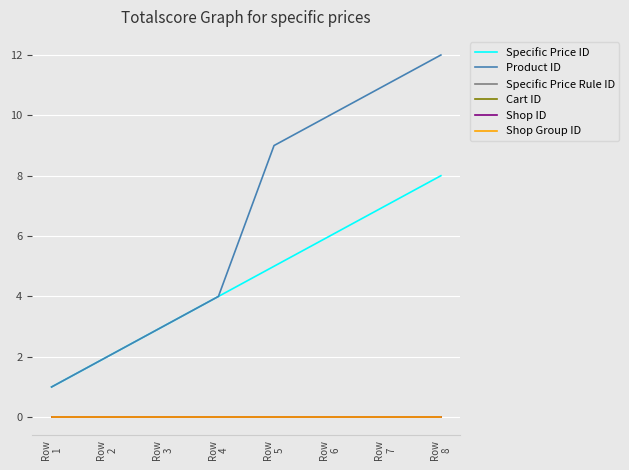

Rank the series by their maximum value, from lowest to highest.

Specific Price Rule ID, Cart ID, Shop ID, Shop Group ID, Specific Price ID, Product ID